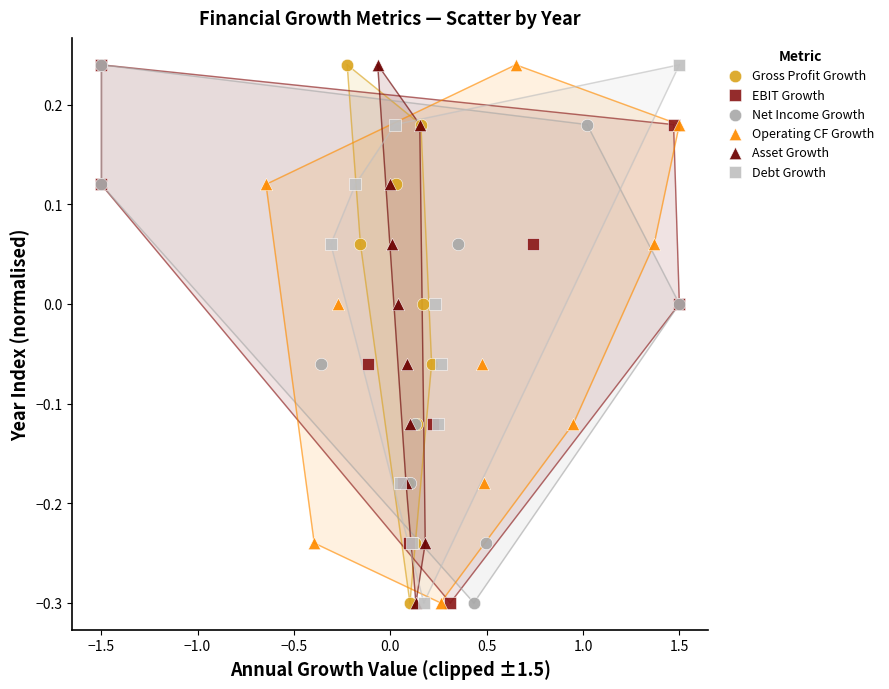

What are all the series names shown in the legend?

Gross Profit Growth, EBIT Growth, Net Income Growth, Operating CF Growth, Asset Growth, Debt Growth